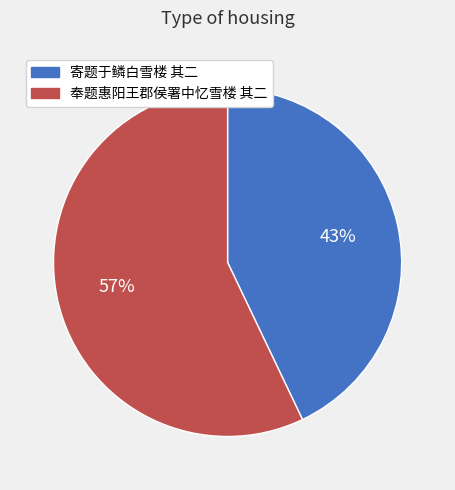

Is it true that 奉题惠阳王郡侯署中忆雪楼 其二 is 64% of the pie?

False